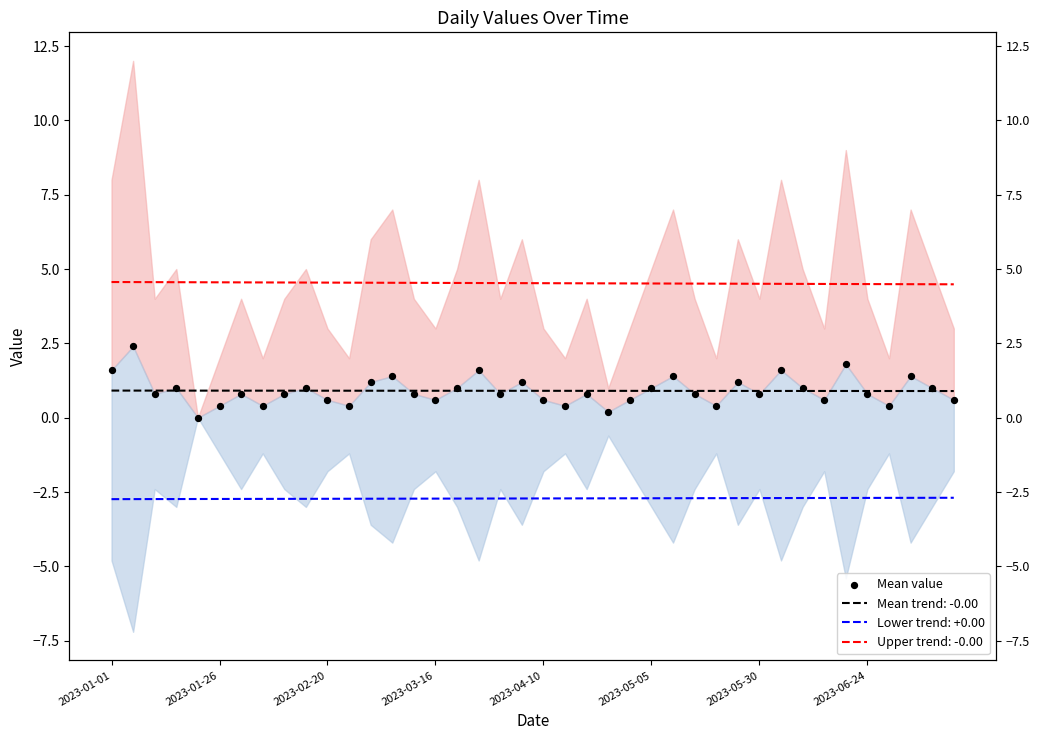

Which has a higher value, 30 or 21?

30